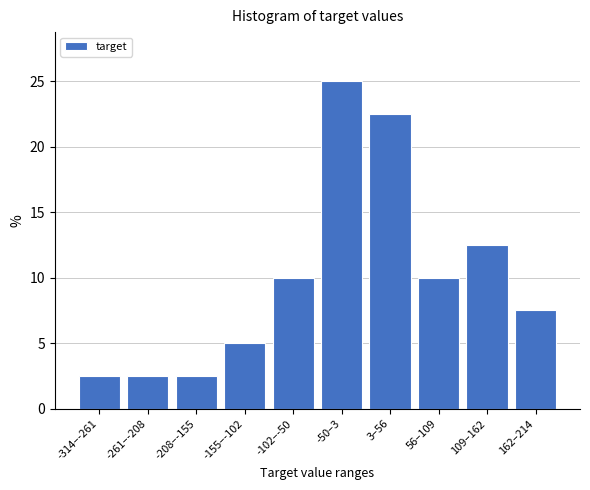

Reading right to left, what are all the values shown in this chart?

162–214=7.5	109–162=12.5	56–109=10.0	3–56=22.5	-50–3=25.0	-102–-50=10.0	-155–-102=5.0	-208–-155=2.5	-261–-208=2.5	-314–-261=2.5